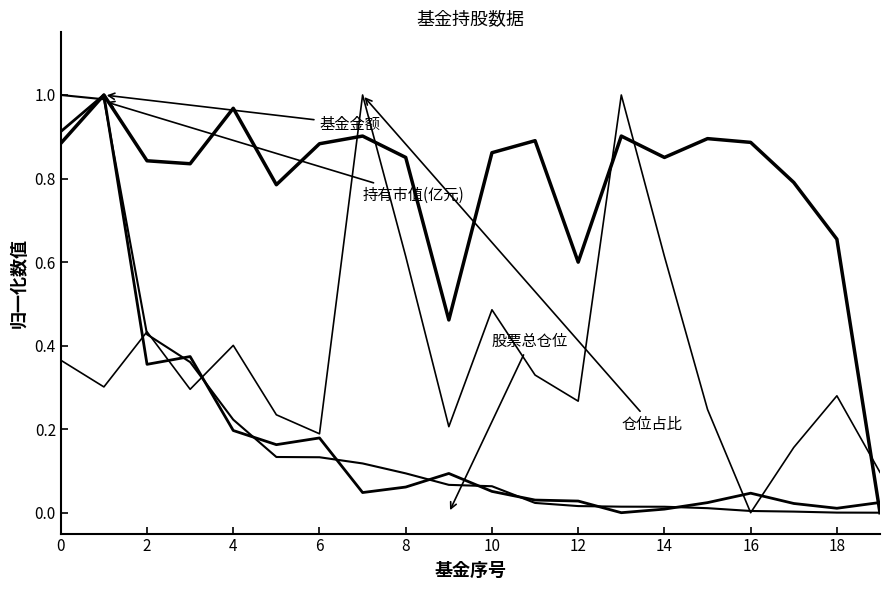

How many lines are shown in the chart?

4